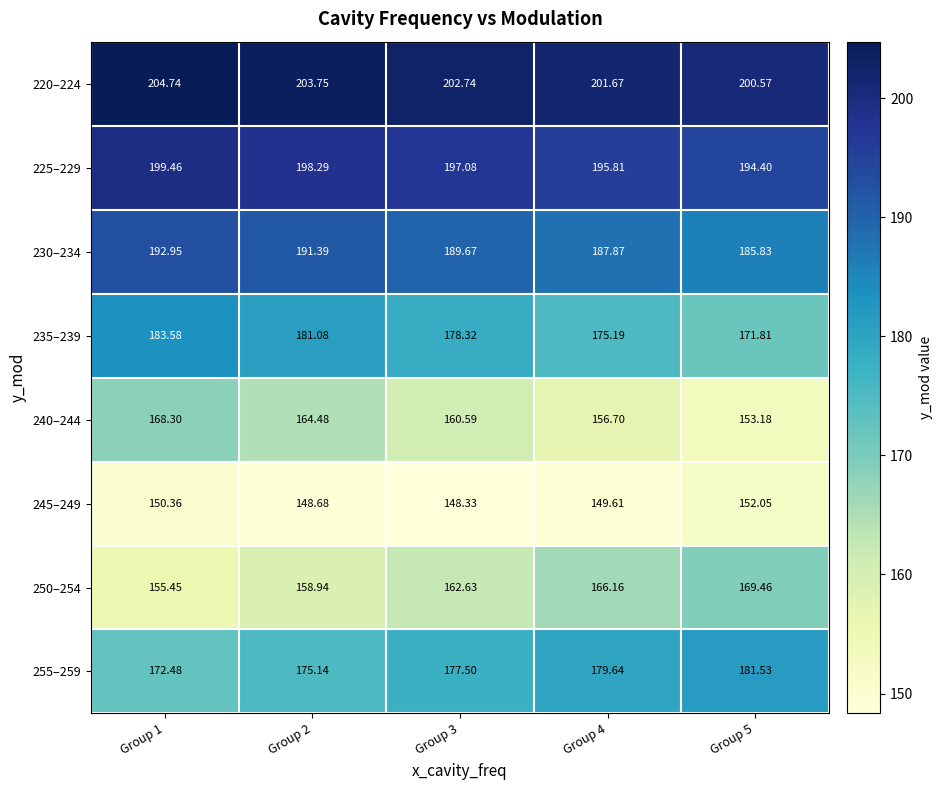

How many series are shown in this chart?

8